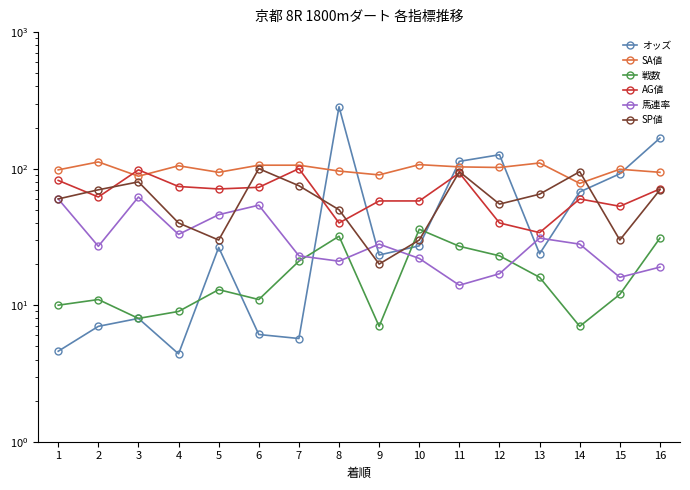

What is the difference between the maximum and minimum values in the 馬連率 series?

48.0